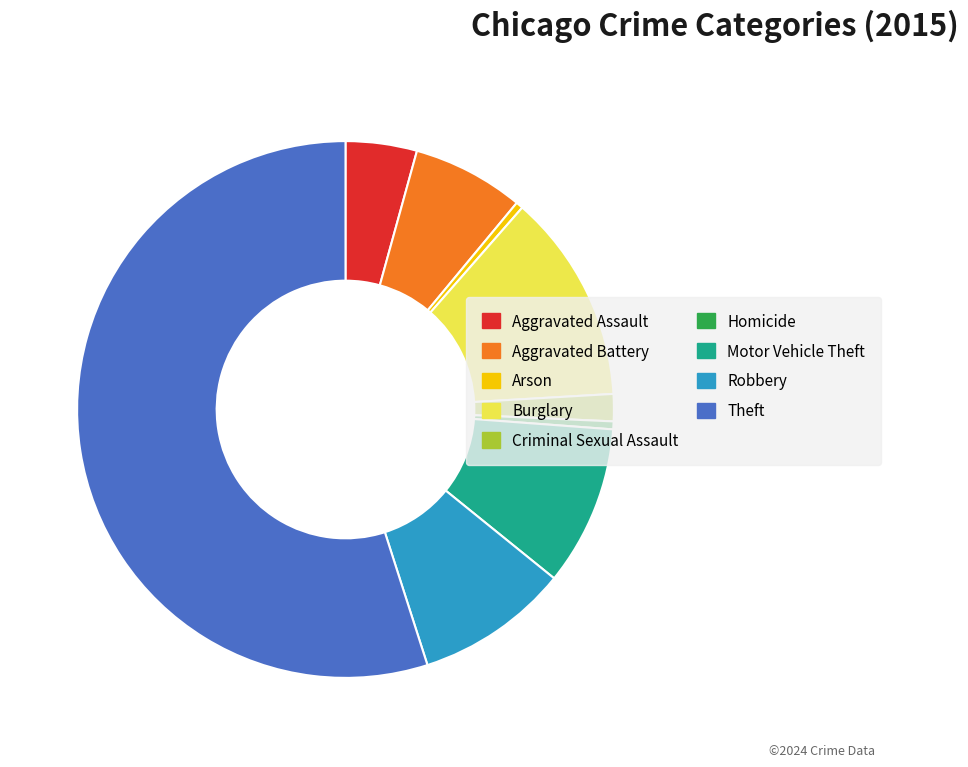

Do Robbery and Arson together represent more than half of the pie?

No